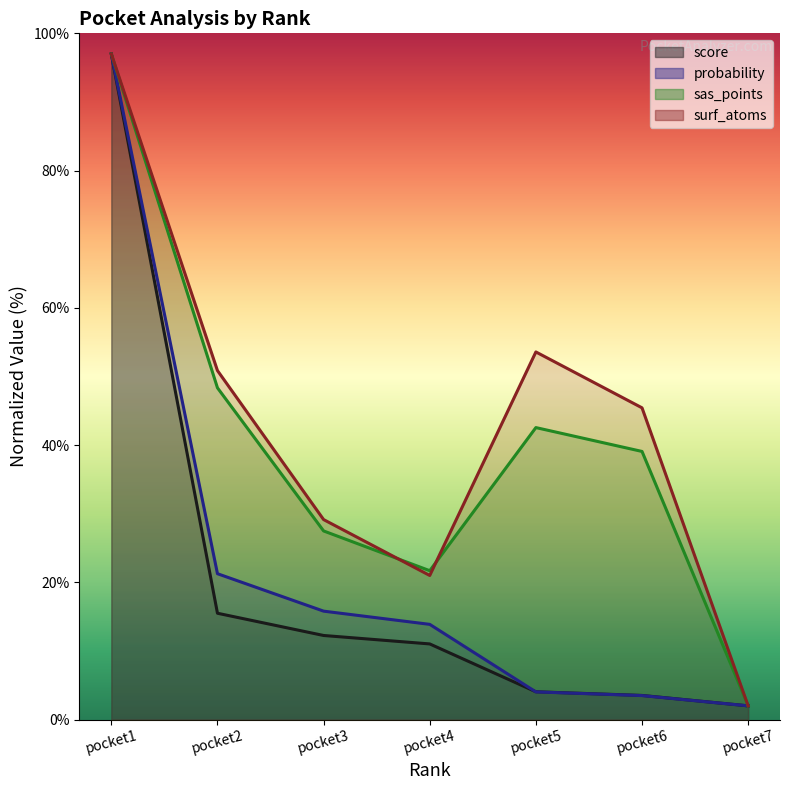

What is the sum of the surf_atoms values at pocket7 and pocket4?

23.0